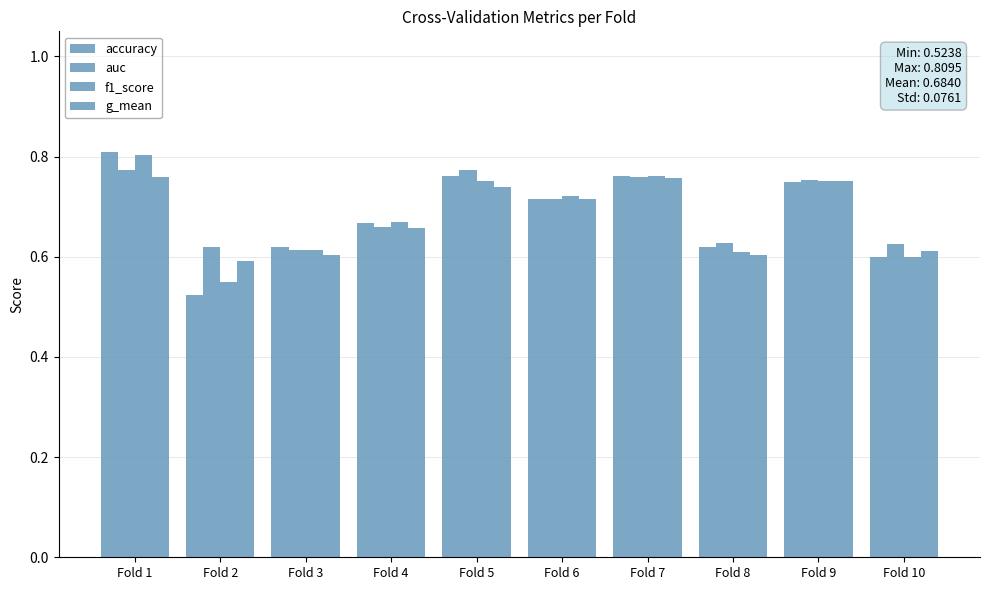

What is the value of the accuracy bar at the 3rd from the left?

0.6